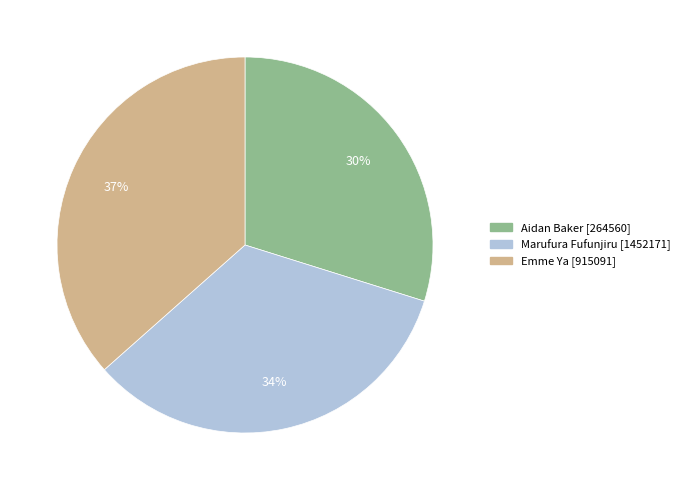

Between Emme Ya [915091] and Marufura Fufunjiru [1452171], which is larger?

Emme Ya [915091]